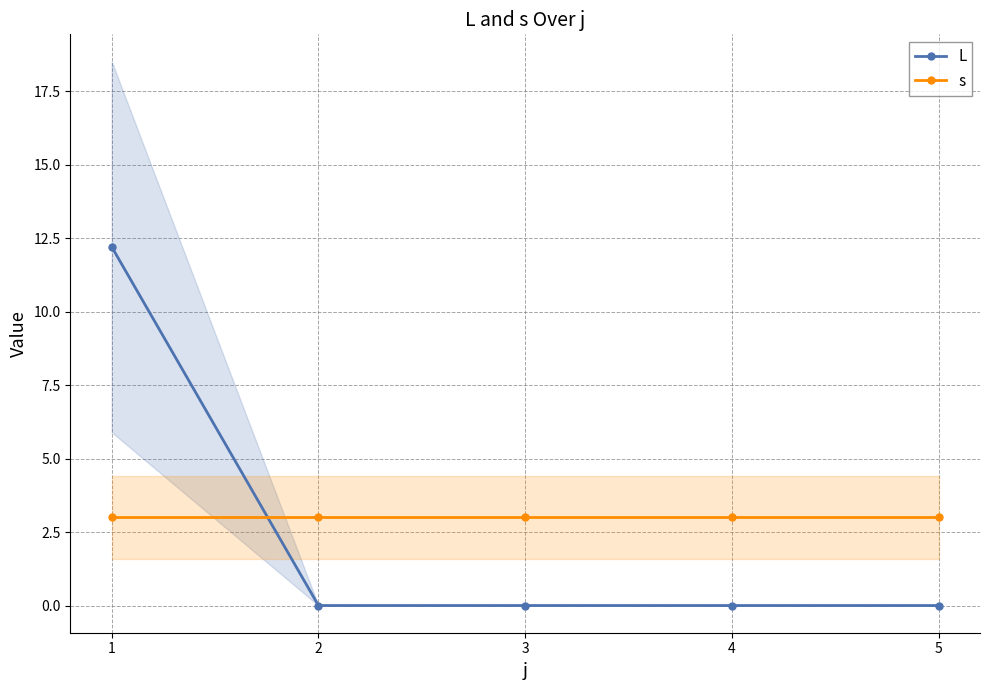

What is the maximum value shown in the chart?

12.2